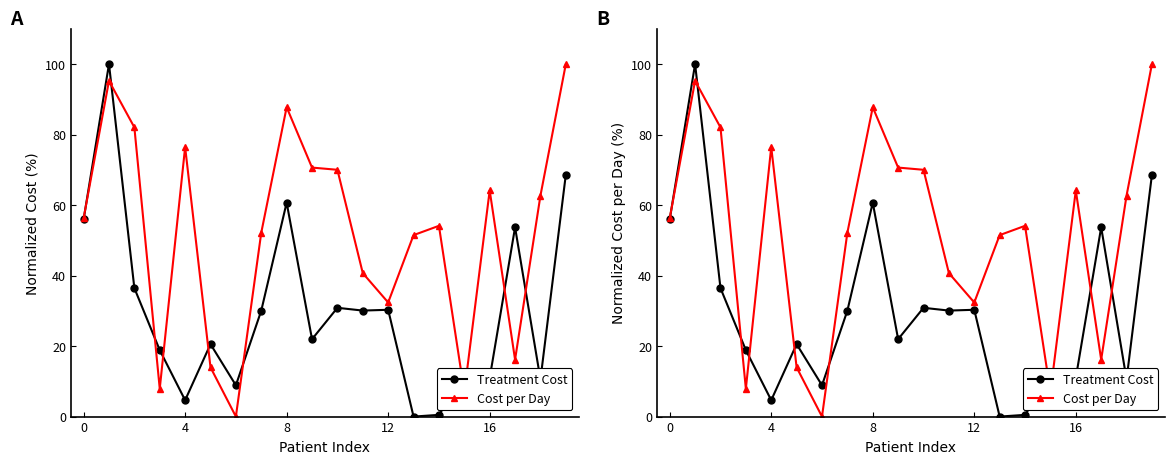

Is it true that Cost per Day equals 62.7 at 18?

True